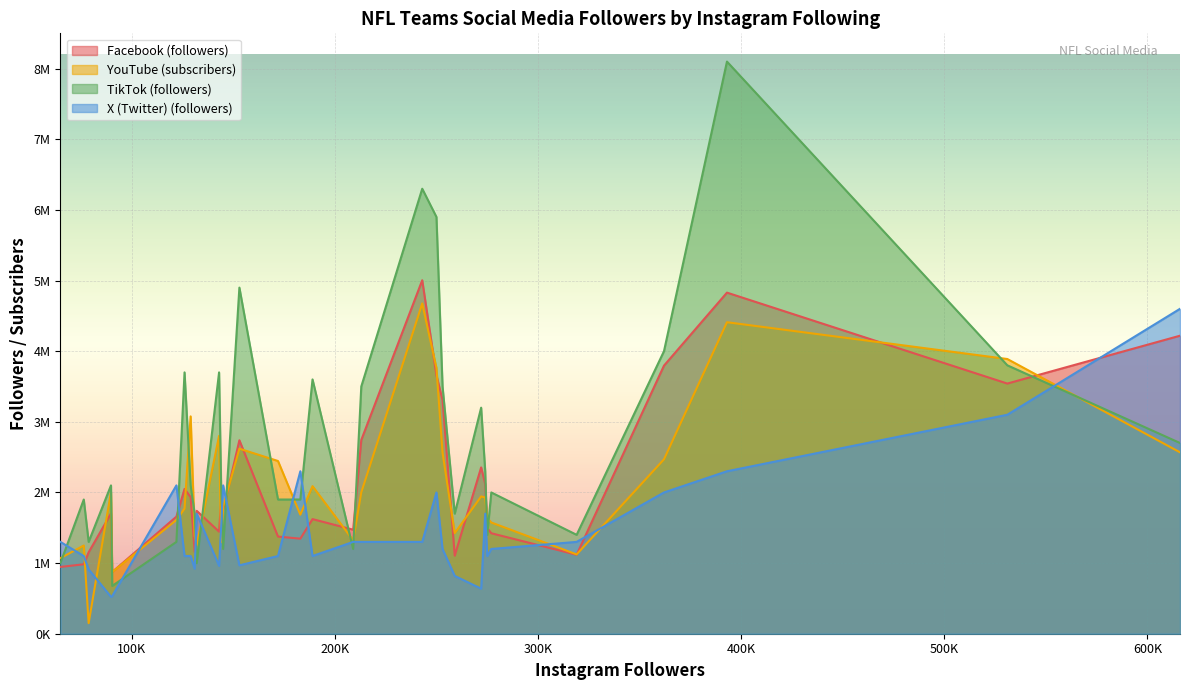

List the series in order of their peak value, highest first.

TikTok (followers), Facebook (followers), YouTube (subscribers), X (Twitter) (followers)